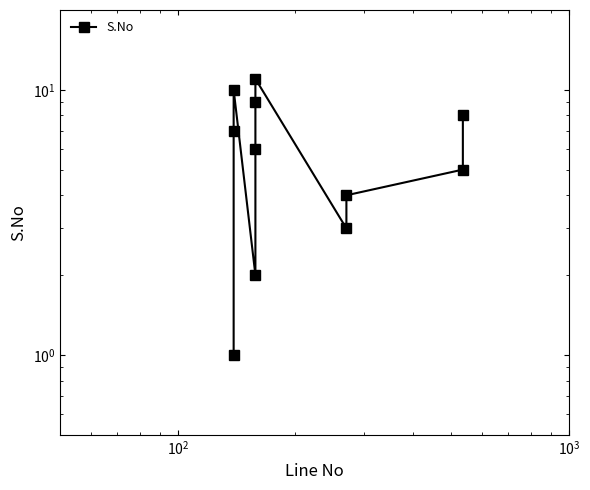

How many categories are shown in the chart?

11